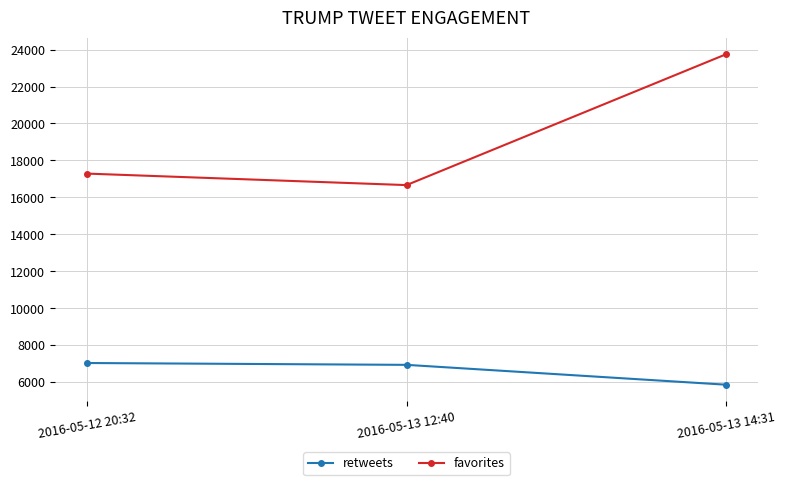

Rank the series by their maximum value, from highest to lowest.

favorites, retweets